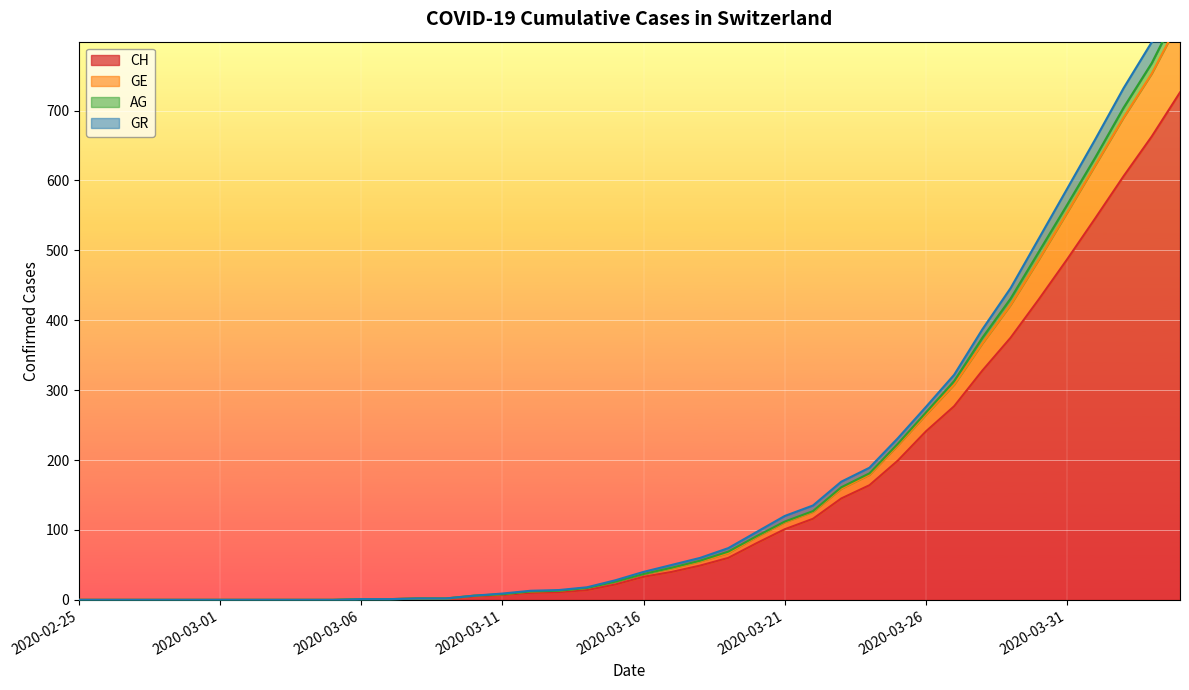

Where does the AG series first go above 37?

2020-03-17